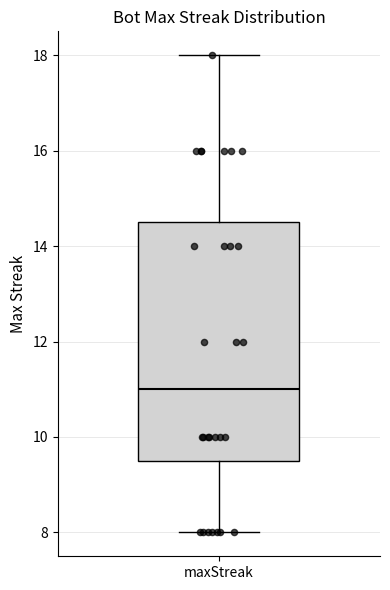

Where is the upper edge of the box for maxStreak on the y-axis? The values are not printed on the chart, so give them approximately, as read against the axis.

14.6